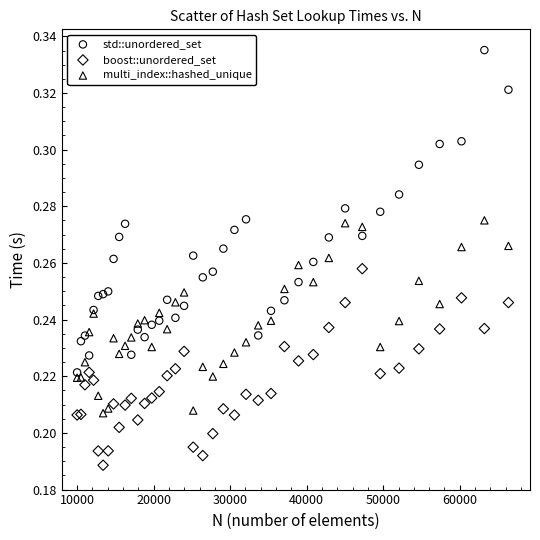

What are all the series names shown in the legend?

std::unordered_set, boost::unordered_set, multi_index::hashed_unique